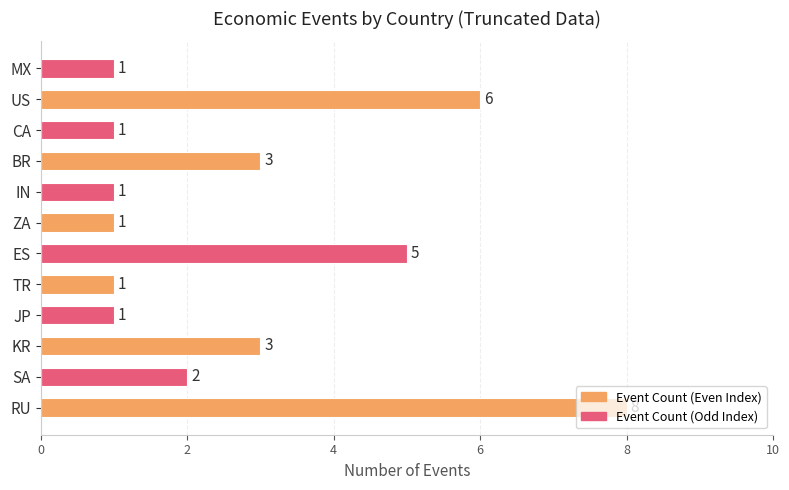

What is the ratio of the value at TR to the value at SA?

0.5